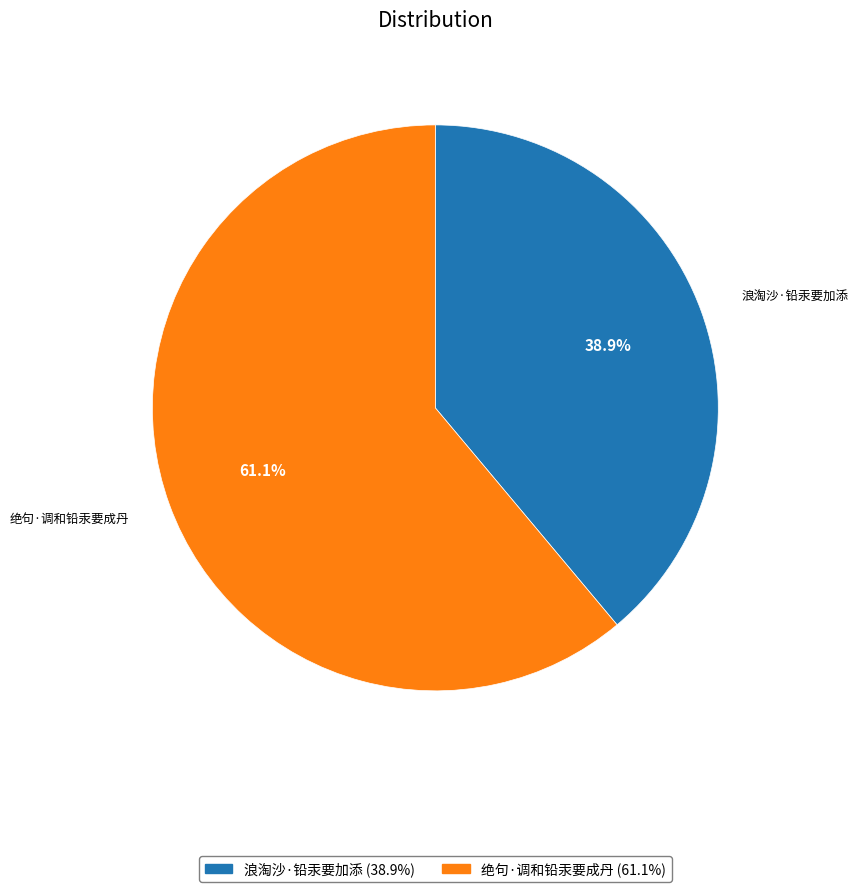

How many segments does this pie chart have?

2